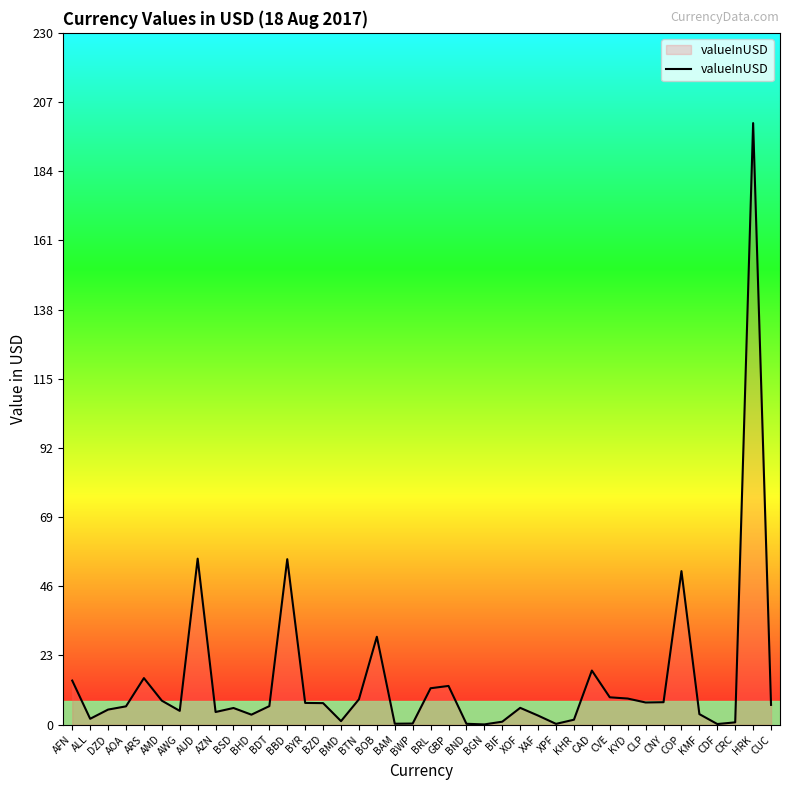

The value at AOA is 6.1. True or false?

True